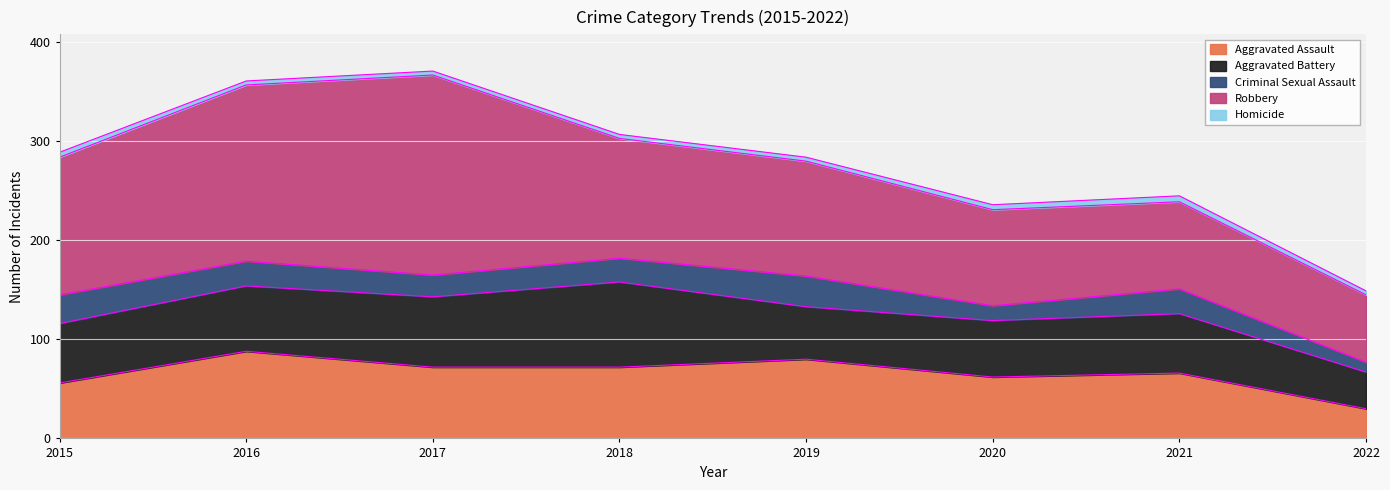

How many interior local peaks does the Robbery series have?

1